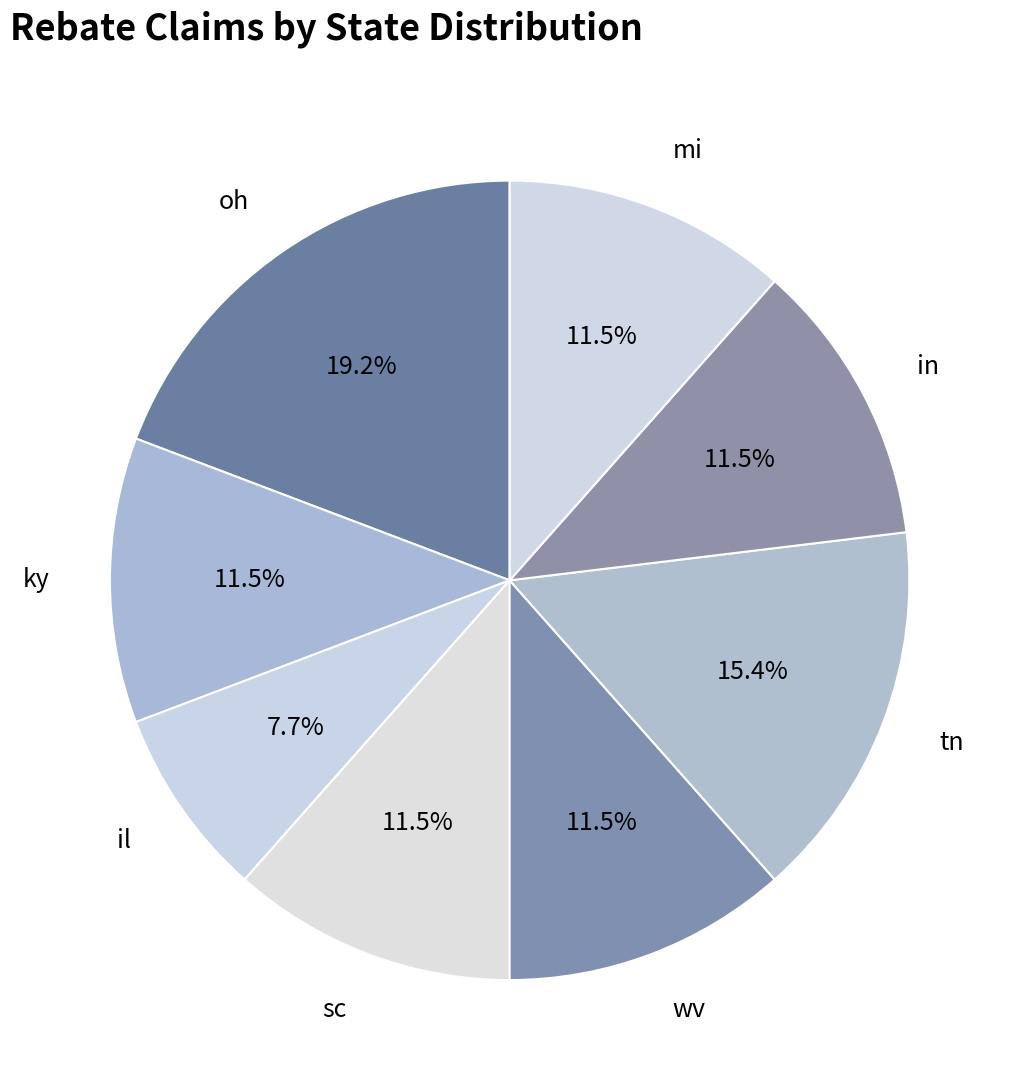

Is there a majority slice in this chart?

No